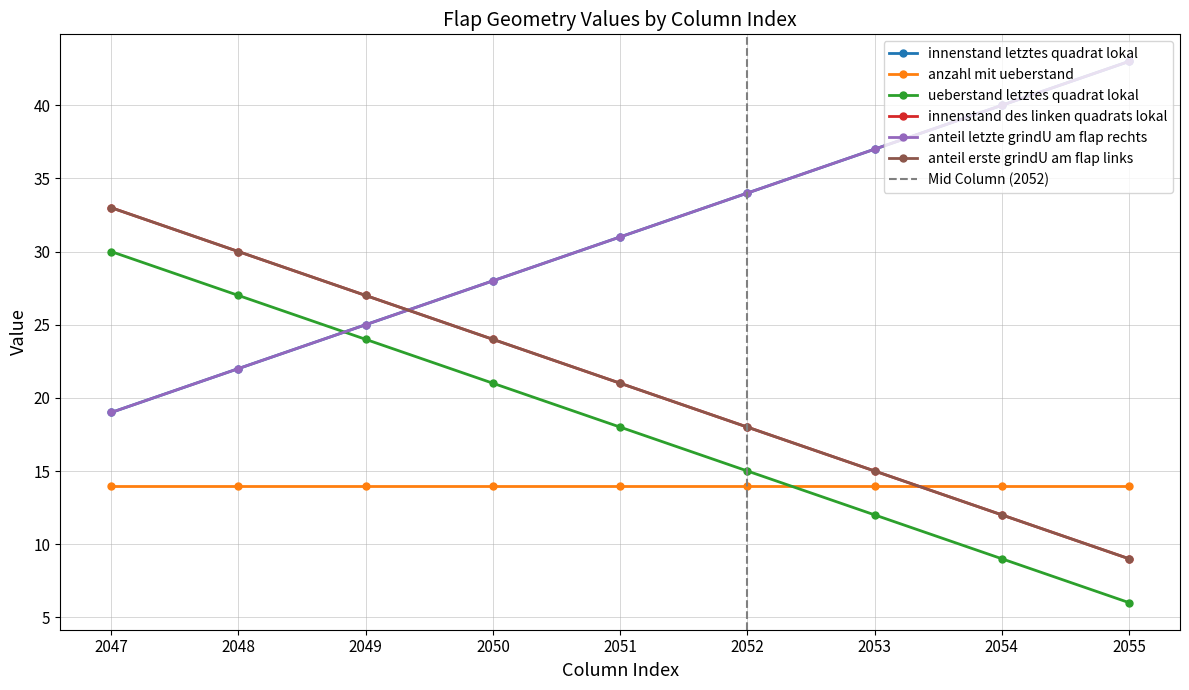

True or false: innenstand des linken quadrats lokal and innenstand letztes quadrat lokal intersect in this chart.

True